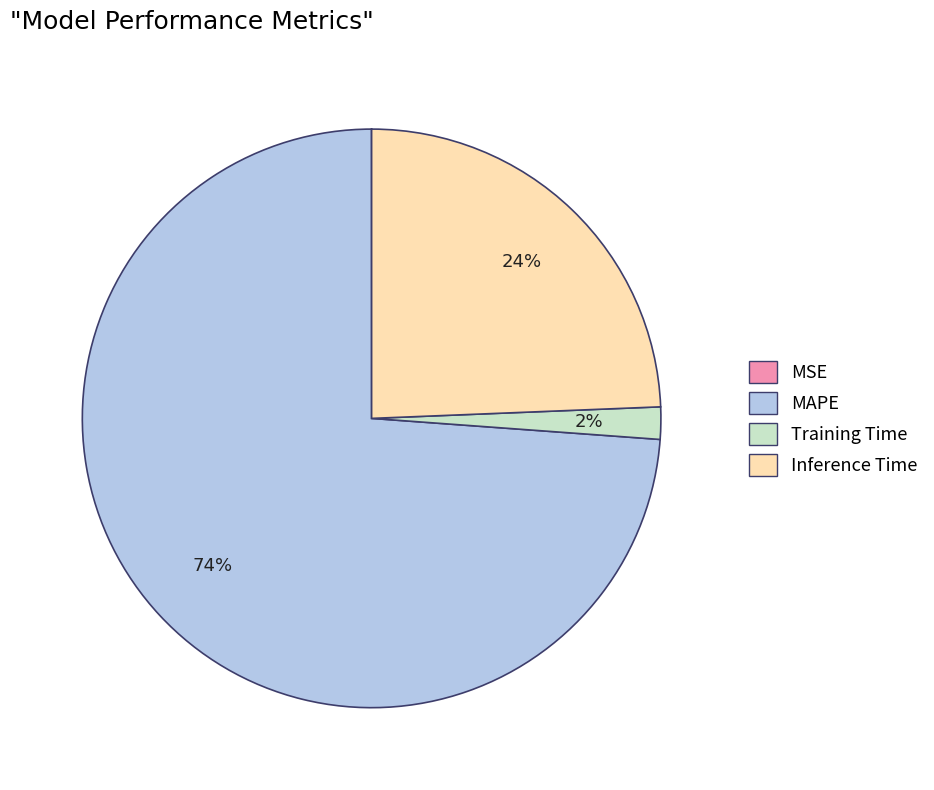

True or false: Inference Time accounts for 17% of the total.

False